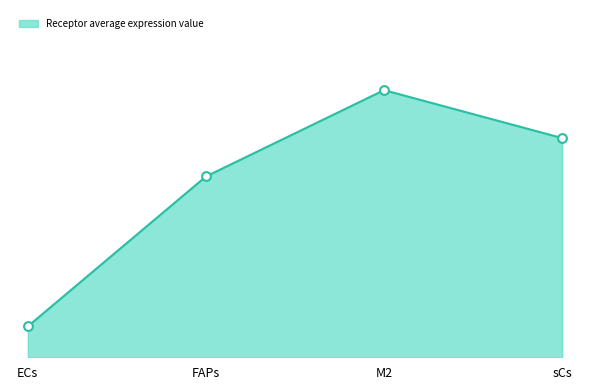

Is this an area chart (filled region under the line)?

Yes